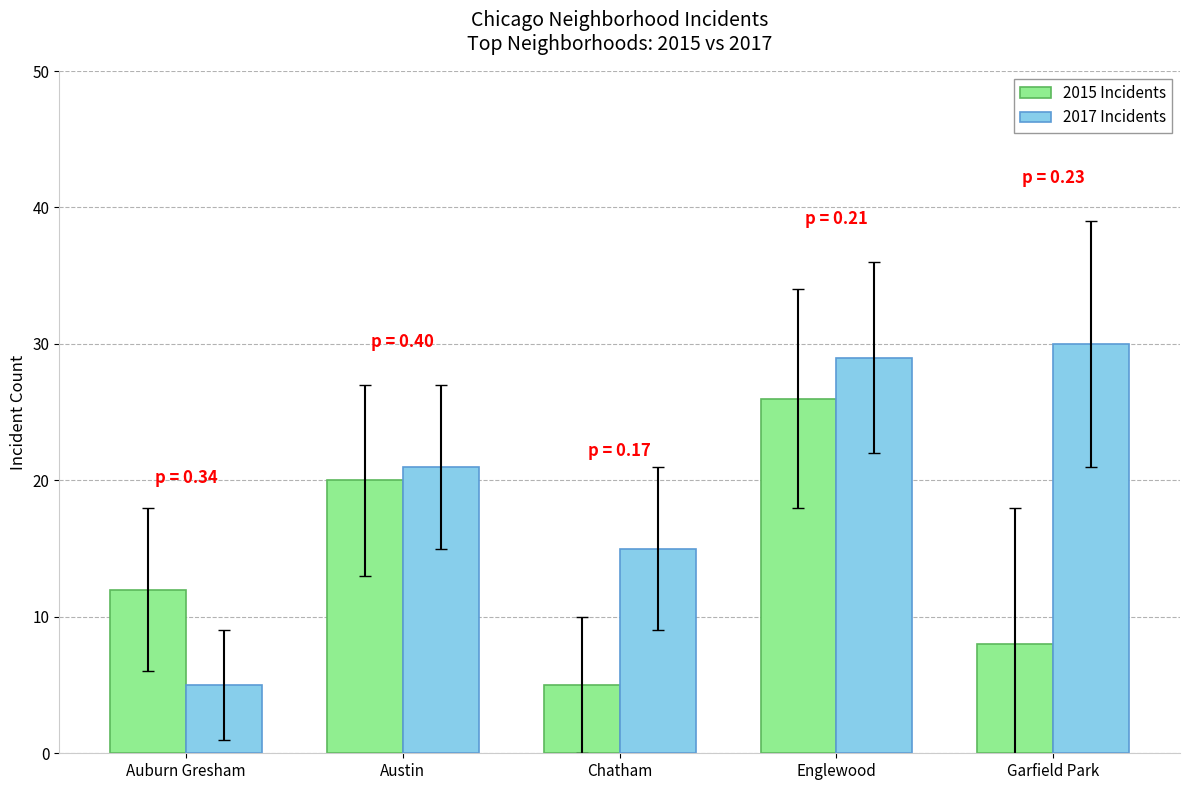

Which series has the widest spread of values?

2017 Incidents